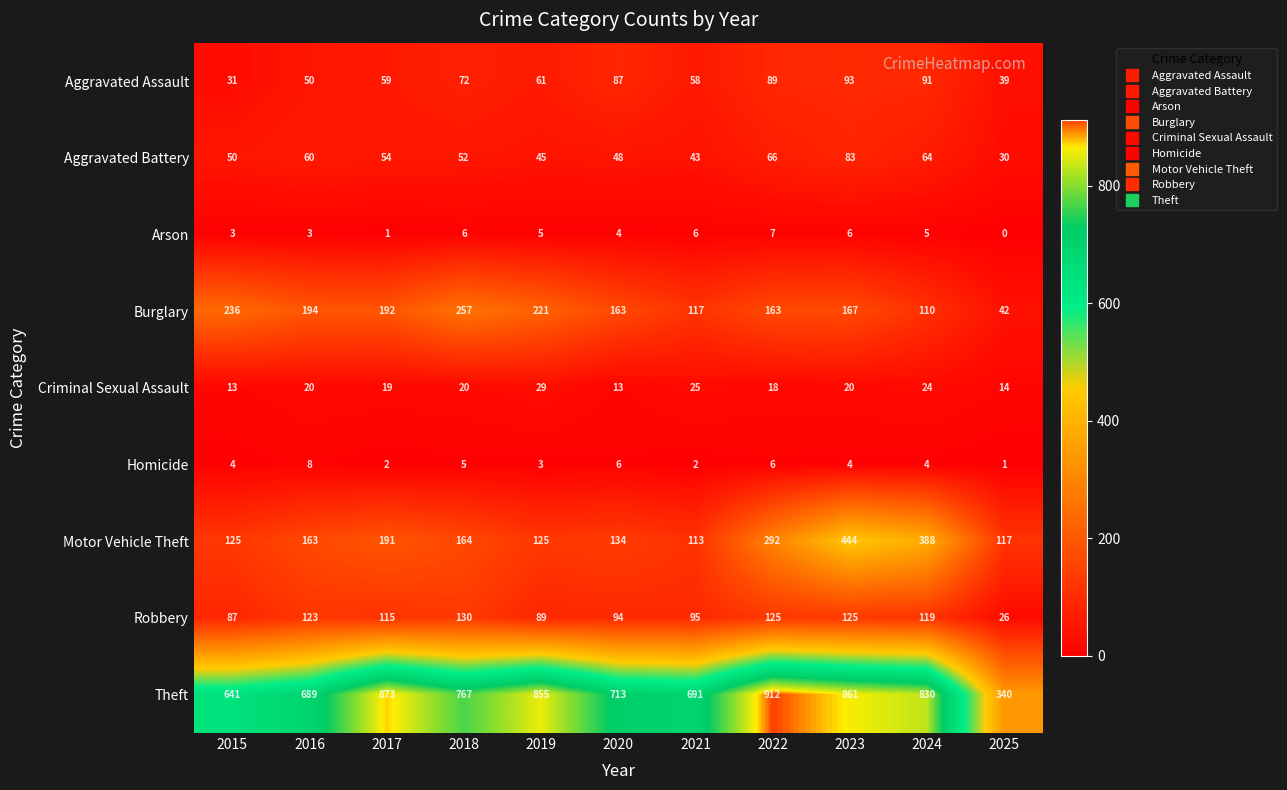

What is the sum of all Aggravated Assault values?

730